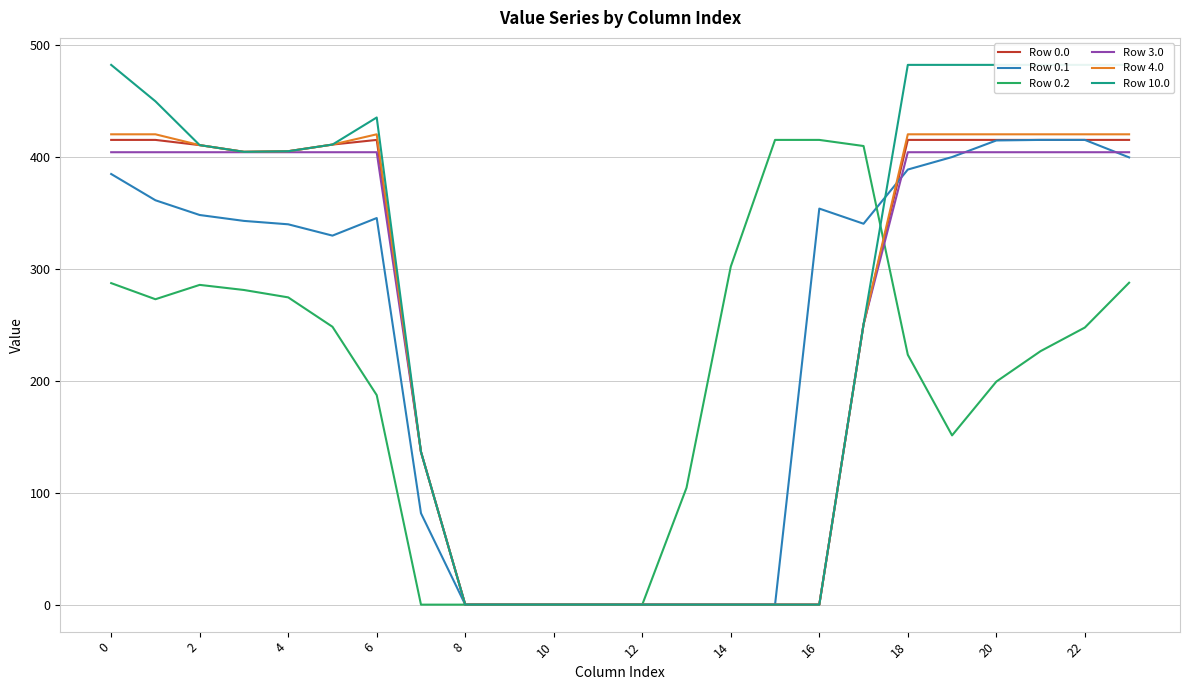

What is the maximum value for Row 0.1?

415.0